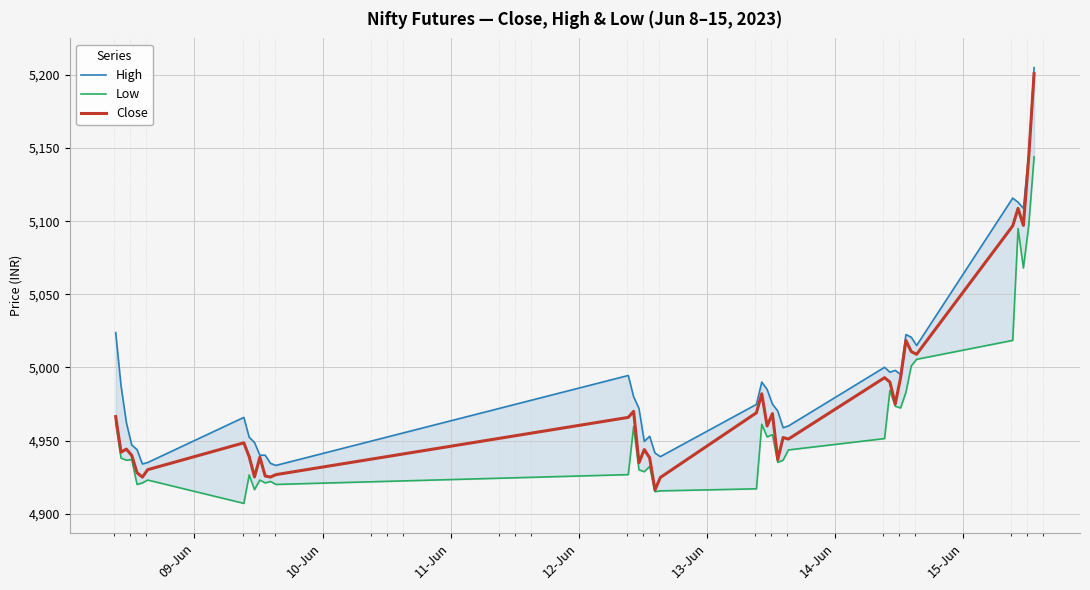

What is the highest value of the Close series?

5200.9